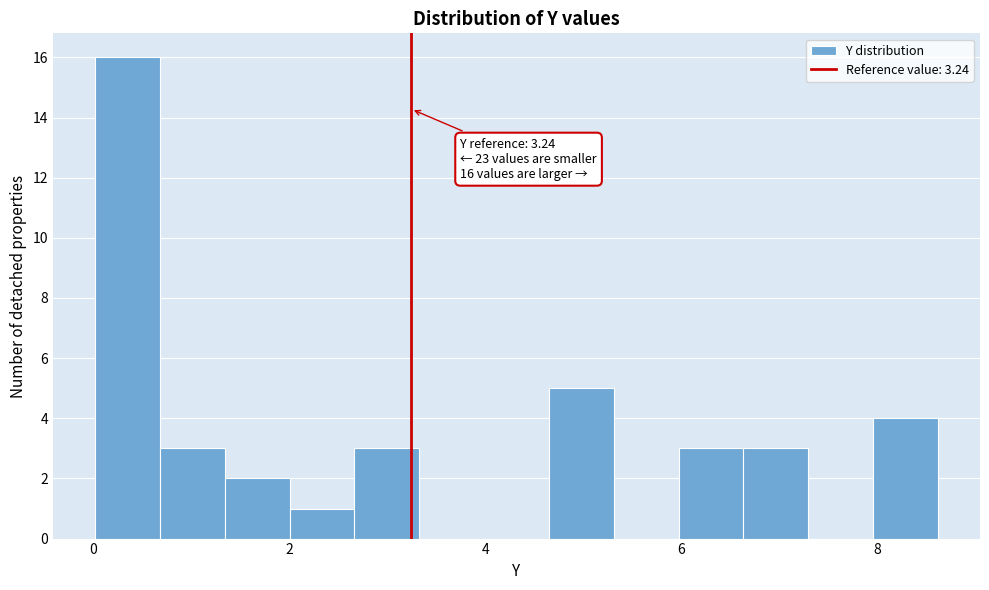

Read against the x-axis, roughly where is the centre of the tallest bar?

0.4